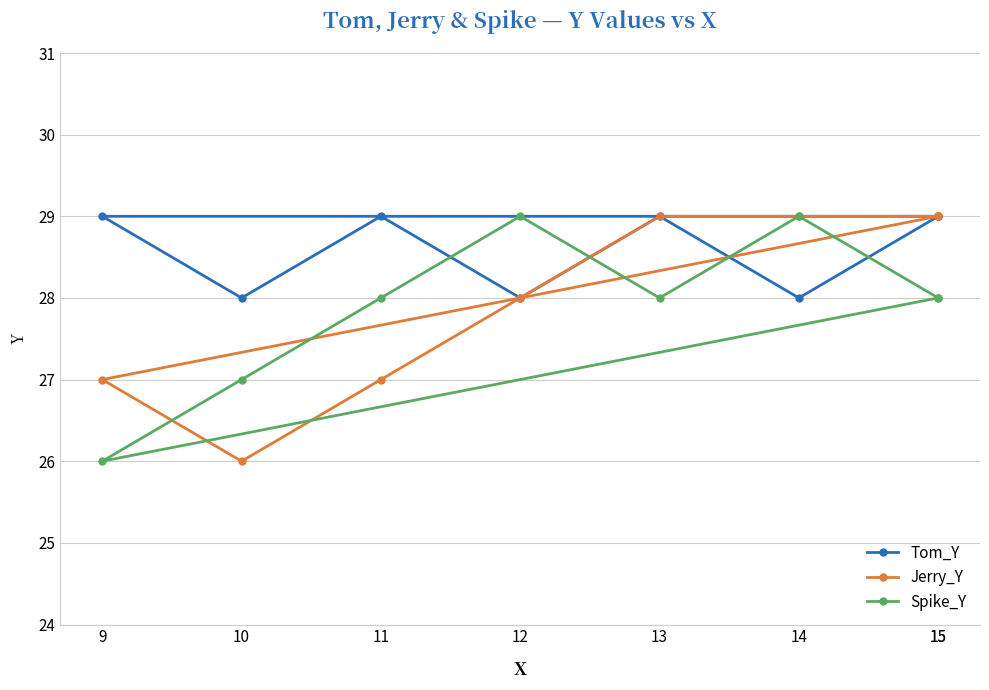

Count the number of categories in the chart.

8